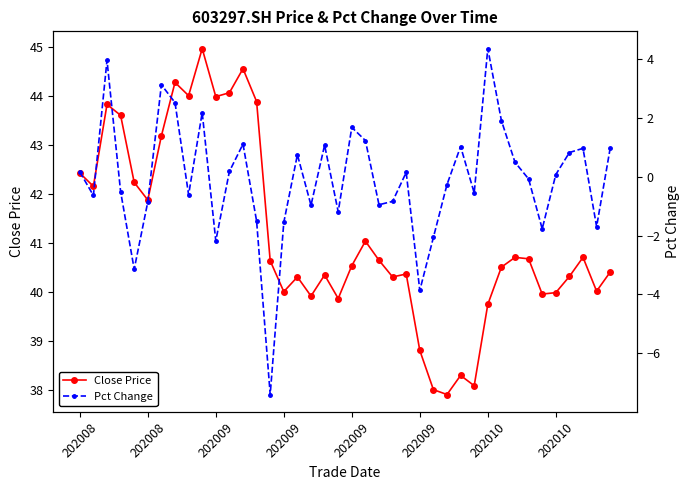

How many values in Pct Change are below zero?

20